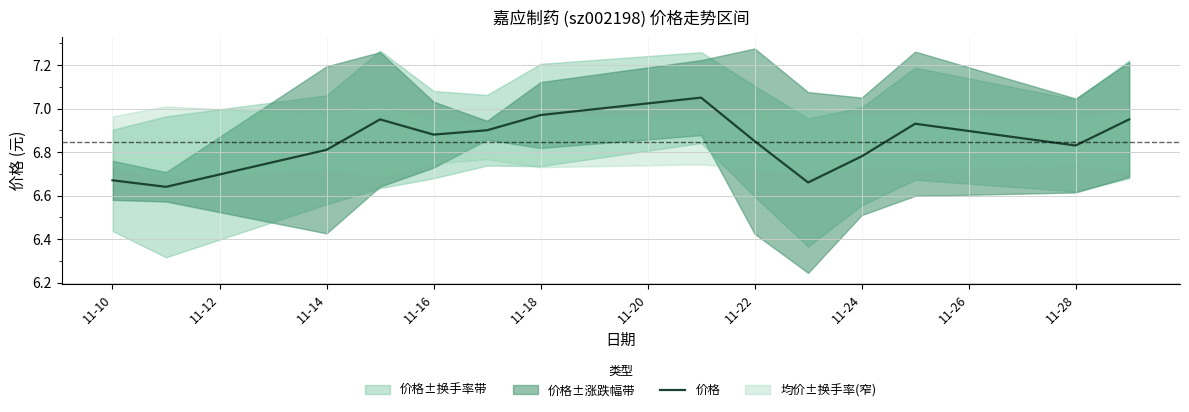

The value of 价格 at 11-16 is 11.8. True or false?

False